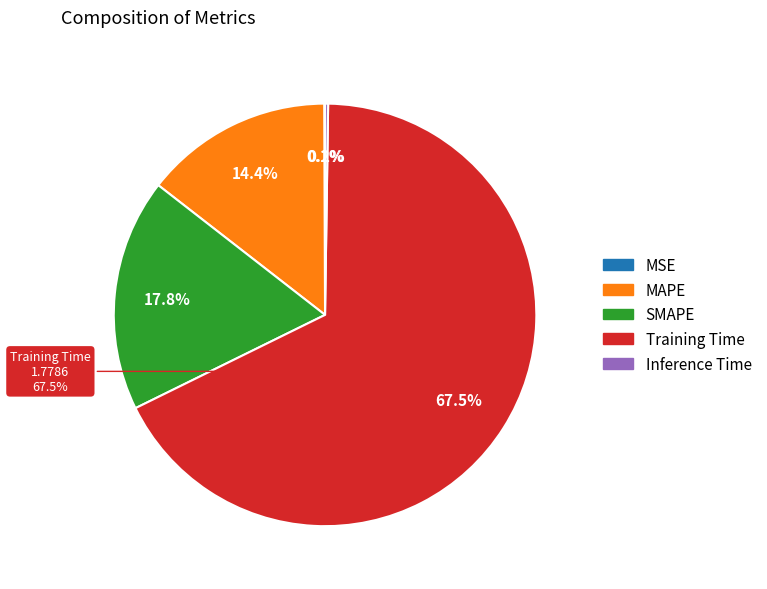

Count the number of slices in the pie.

5